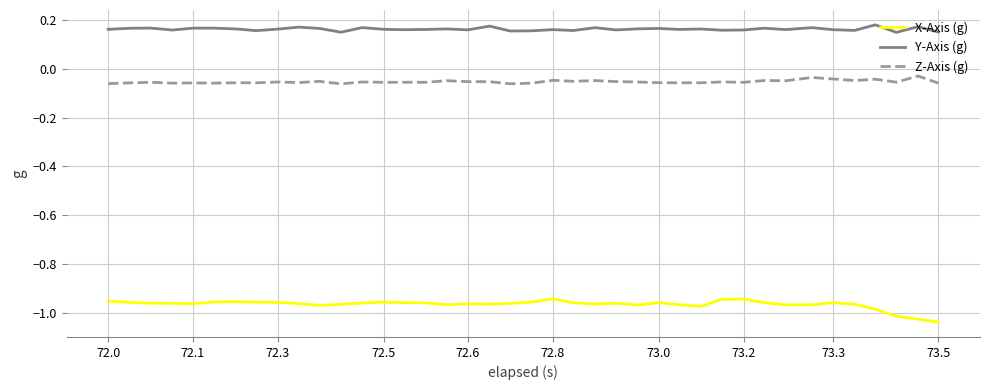

List the series in order of their peak value, highest first.

Y-Axis (g), Z-Axis (g), X-Axis (g)